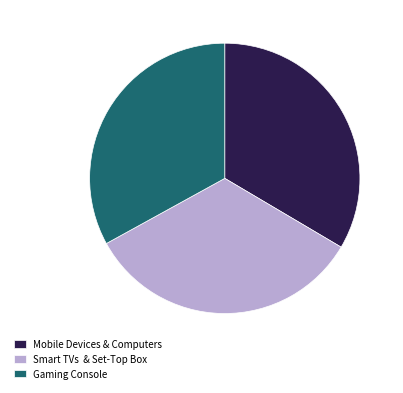

What is the ratio of the value at Gaming Console to the value at Mobile Devices & Computers?

1.0